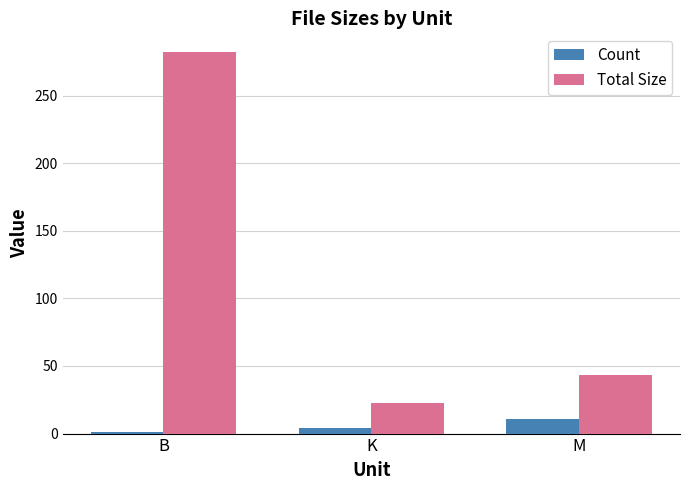

Is the value of Total Size at M greater than the value of Count at K?

Yes